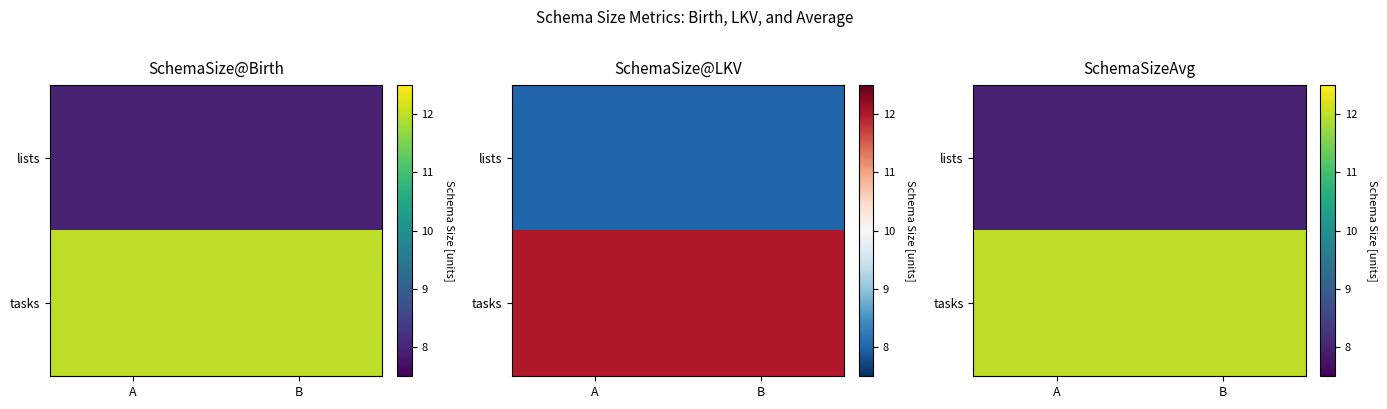

Is the value of lists at A greater than the value of tasks at B?

No